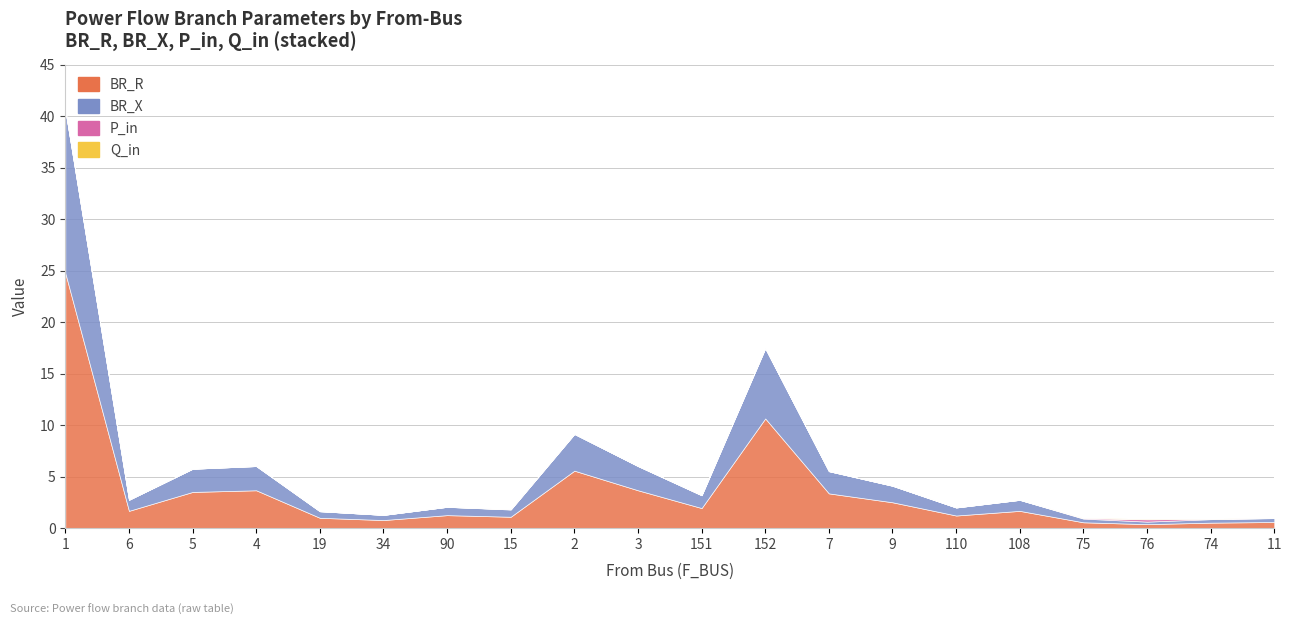

Rank the categories by Q_in value from highest to lowest.

76, 75, 74, 15, 152, 11, 151, 5, 4, 3, 6, 1, 90, 19, 7, 9, 34, 110, 108, 2